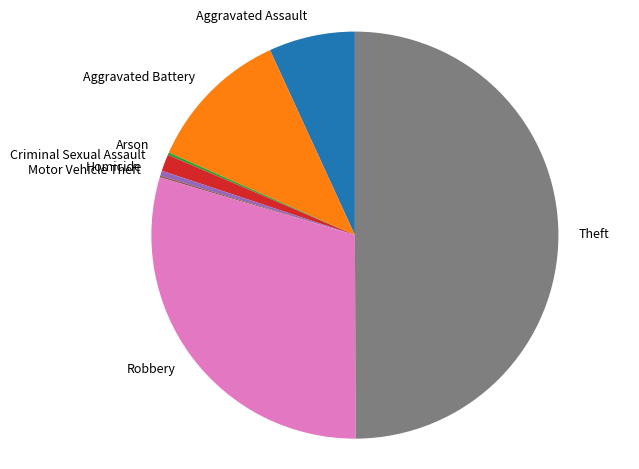

Does Homicide represent more than half of the total?

No